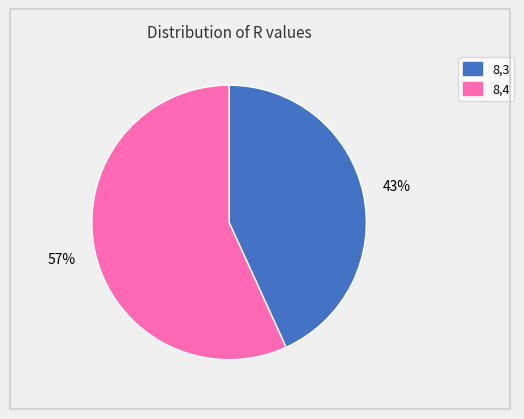

Which category has the smallest portion of the pie?

8,3